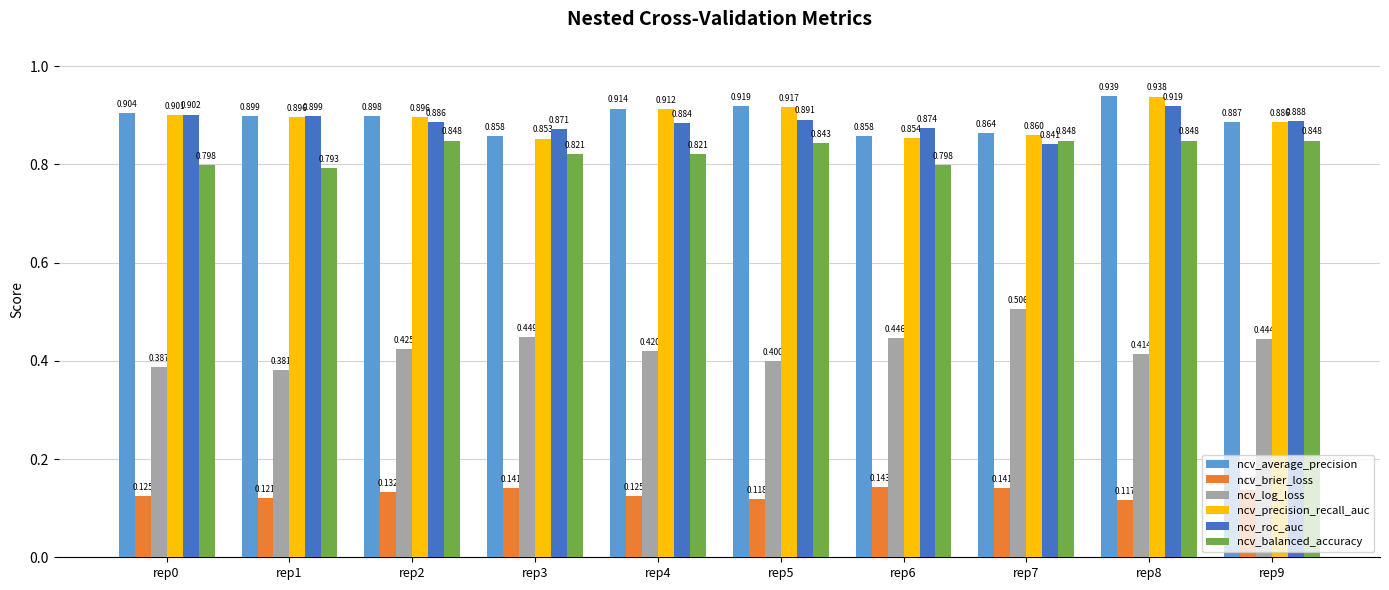

At which category is the sum across all series the highest?

rep8